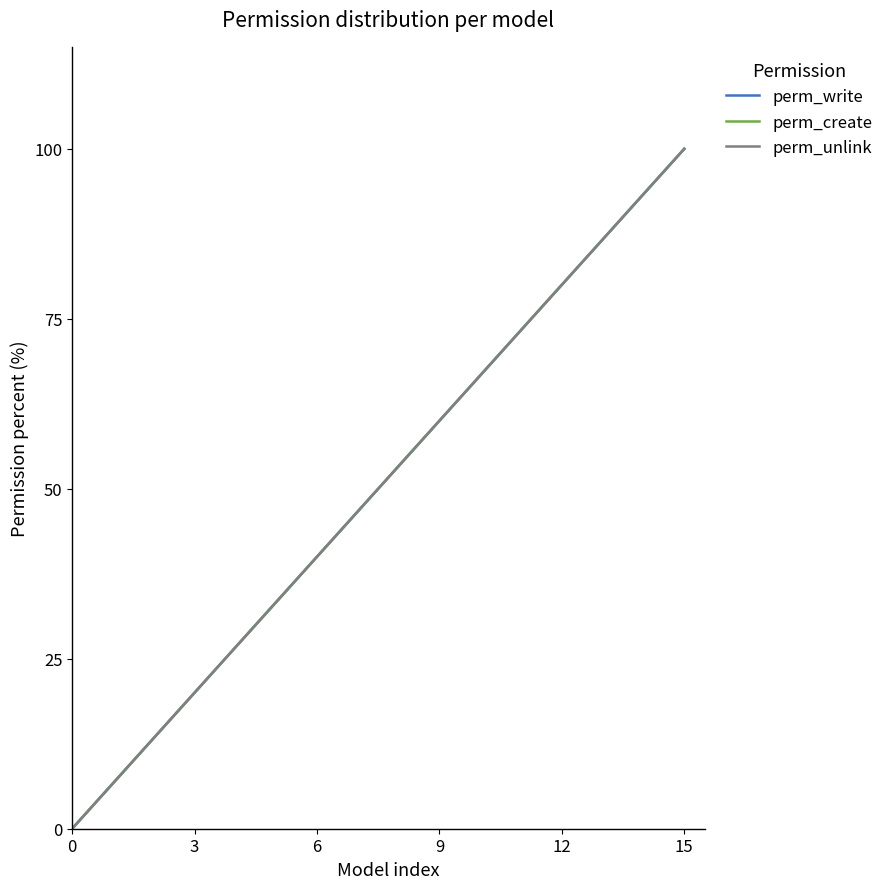

Which series has the largest total across all categories?

perm_write